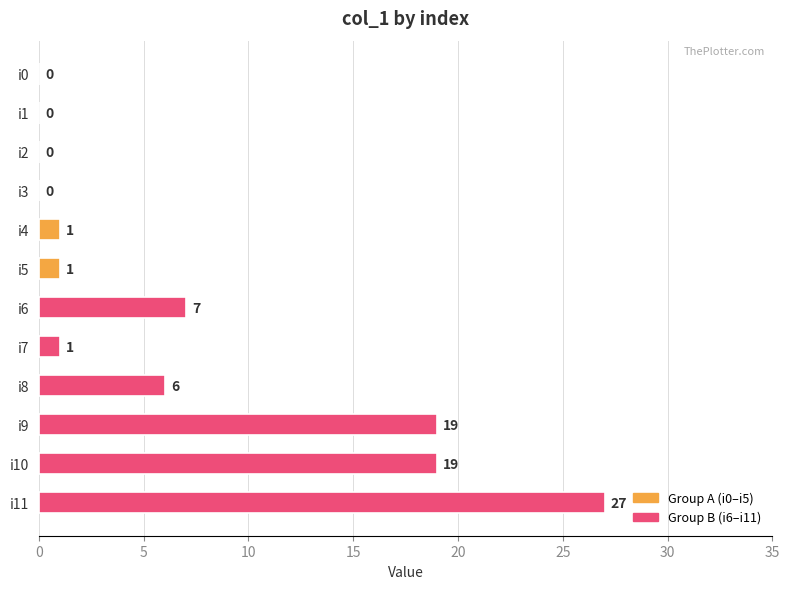

Reading top to bottom, list all the values displayed in this chart.

i0=0	i1=0	i2=0	i3=0	i4=1	i5=1	i6=7	i7=1	i8=6	i9=19	i10=19	i11=27